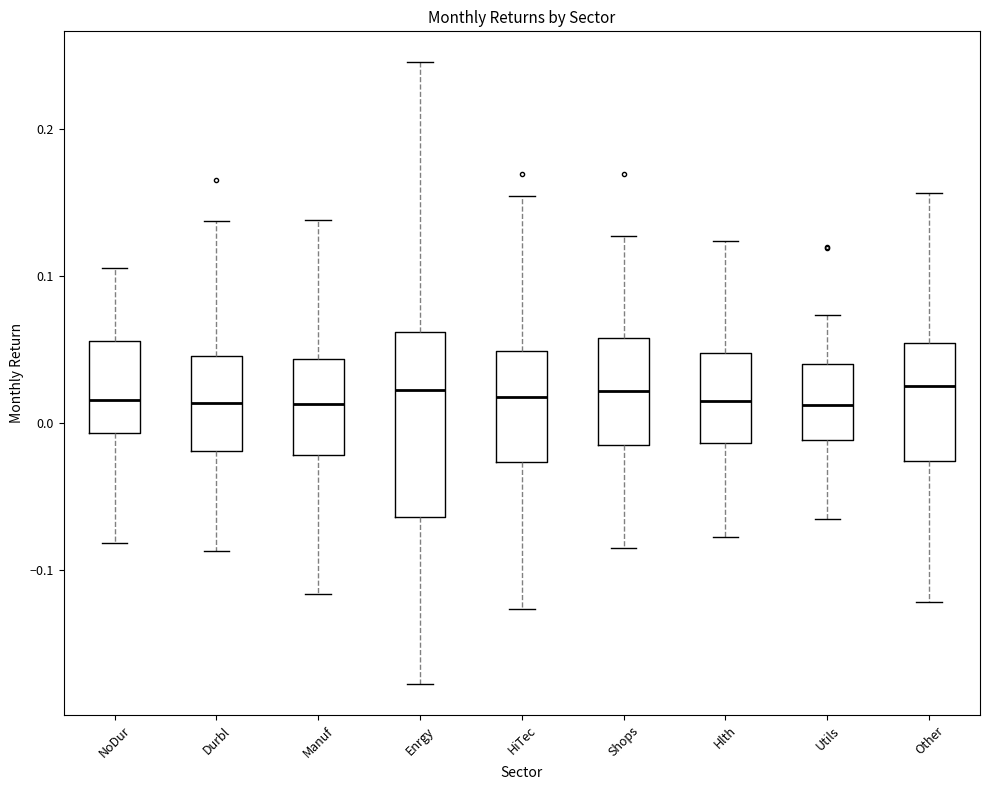

Reading left to right, transcribe this box plot: for each box, give where its median line is, the range the box spans, and where its two whiskers end, as read against the y-axis. The values are not printed on the chart, so give them approximately, as read against the axis.

NoDur: median 0.02, box -0.01 to 0.06, whiskers -0.08 to 0.11
Durbl: median 0.01, box -0.02 to 0.05, whiskers -0.09 to 0.14
Manuf: median 0.01, box -0.02 to 0.04, whiskers -0.12 to 0.14
Enrgy: median 0.02, box -0.06 to 0.06, whiskers -0.18 to 0.25
HiTec: median 0.02, box -0.03 to 0.05, whiskers -0.13 to 0.15
Shops: median 0.02, box -0.01 to 0.06, whiskers -0.09 to 0.13
Hlth: median 0.01, box -0.01 to 0.05, whiskers -0.08 to 0.12
Utils: median 0.01, box -0.01 to 0.04, whiskers -0.07 to 0.07
Other: median 0.02, box -0.03 to 0.05, whiskers -0.12 to 0.16